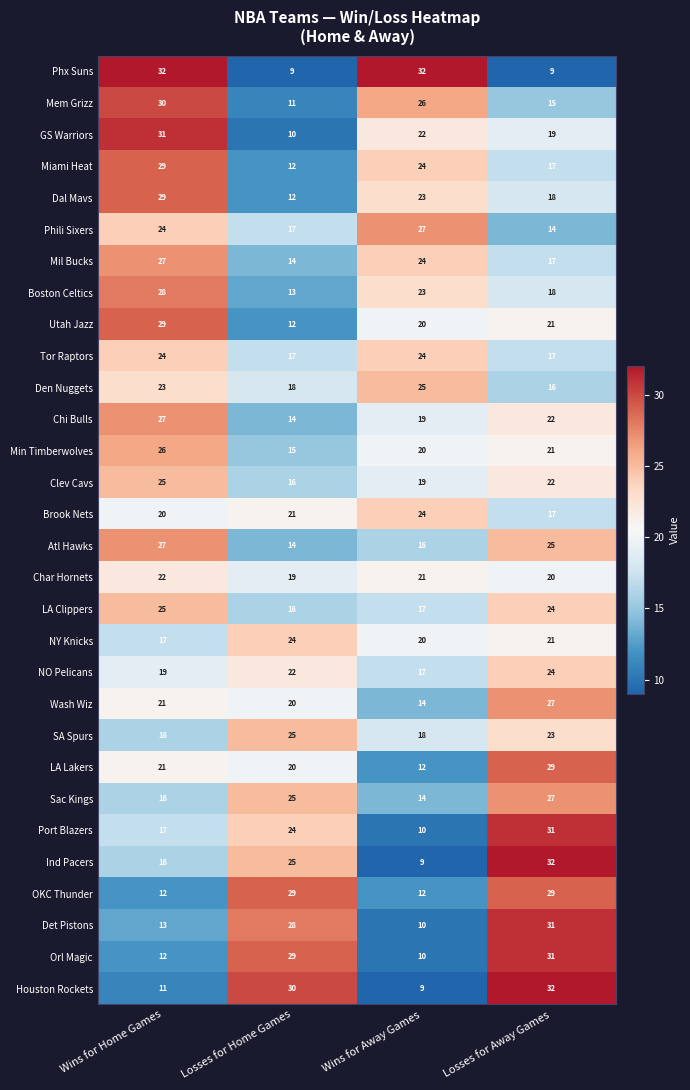

What is the sum of the Char Hornets values at Losses for Home Games and Losses for Away Games?

39